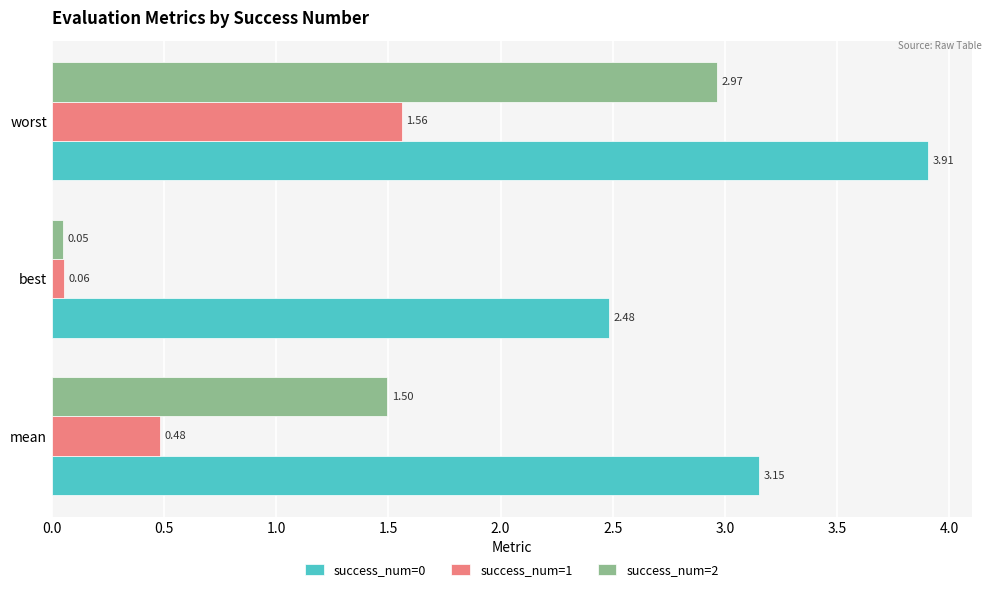

What are all the series names shown in the legend?

success_num=0, success_num=1, success_num=2